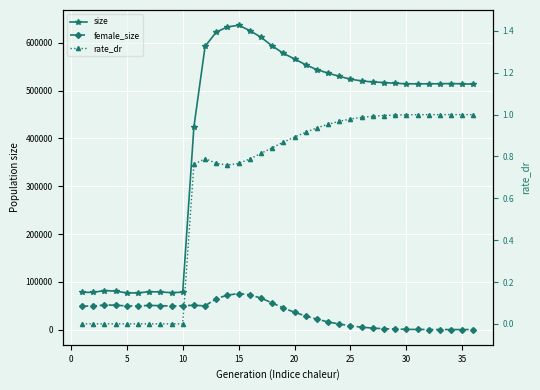

After their last crossing, which series has the higher values: rate_dr or female_size?

rate_dr